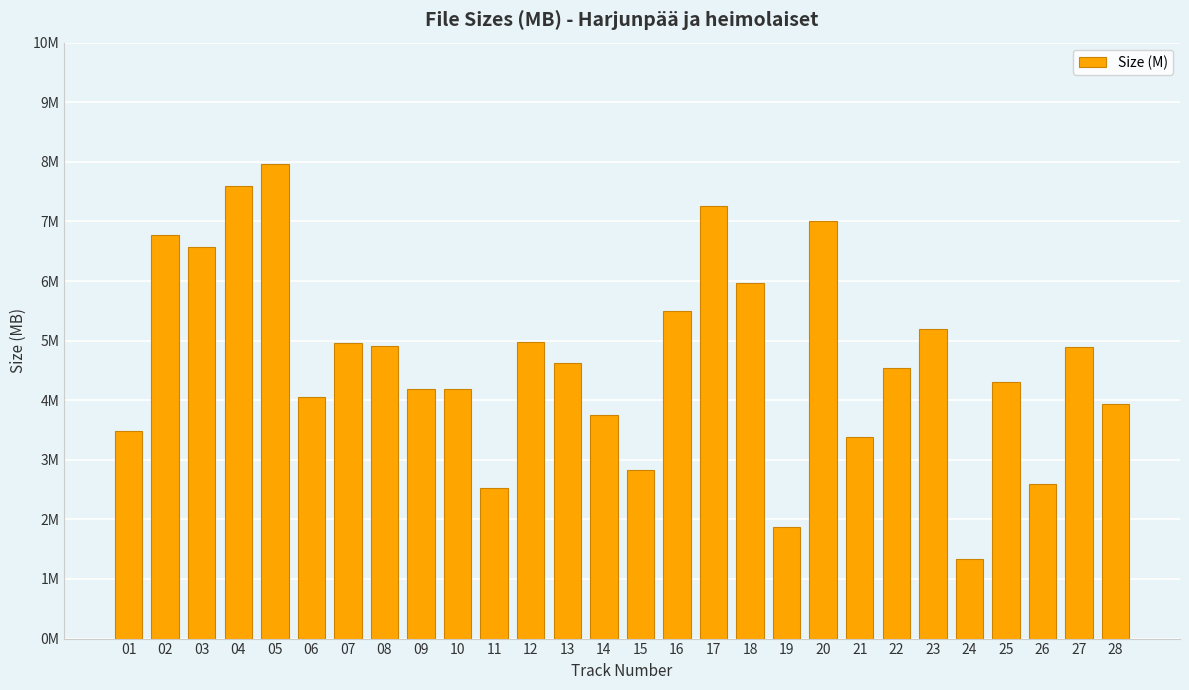

Rank the categories by value from lowest to highest.

24, 19, 11, 26, 15, 21, 01, 14, 28, 06, 09, 10, 25, 22, 13, 27, 08, 07, 12, 23, 16, 18, 03, 02, 20, 17, 04, 05